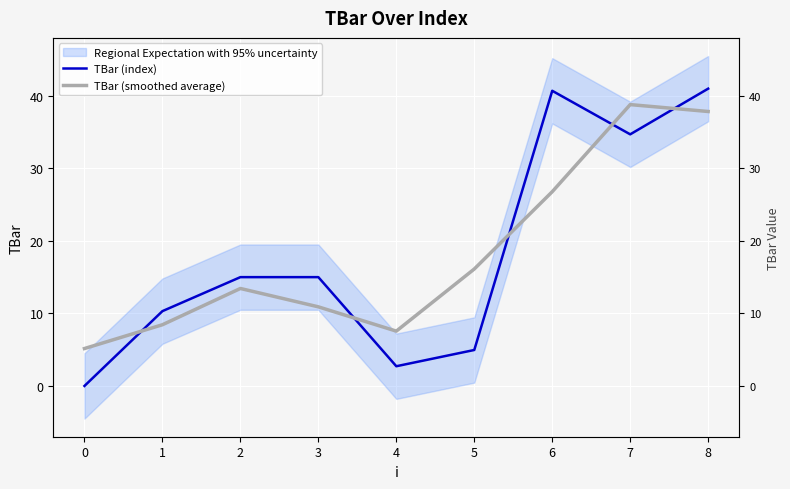

True or false: TBar (smoothed average) and TBar (index) intersect in this chart.

True